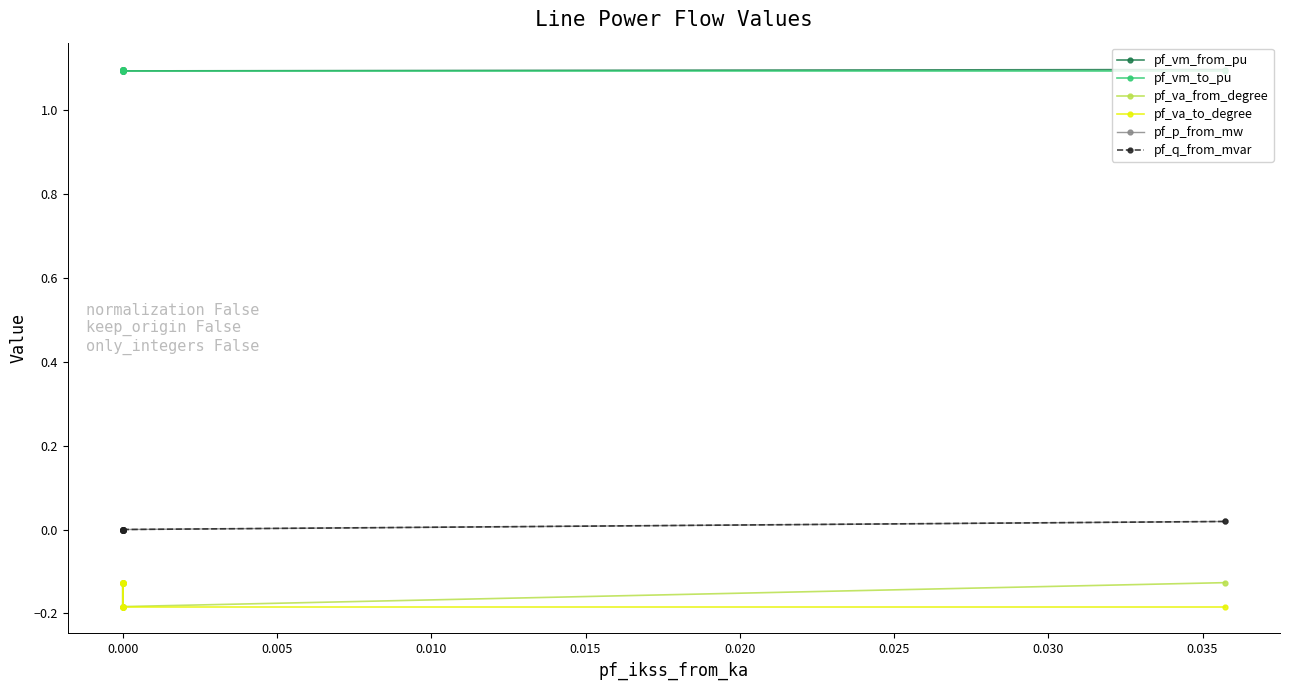

Rank the series by their maximum value, from highest to lowest.

pf_vm_from_pu, pf_vm_to_pu, pf_q_from_mvar, pf_p_from_mw, pf_va_to_degree, pf_va_from_degree